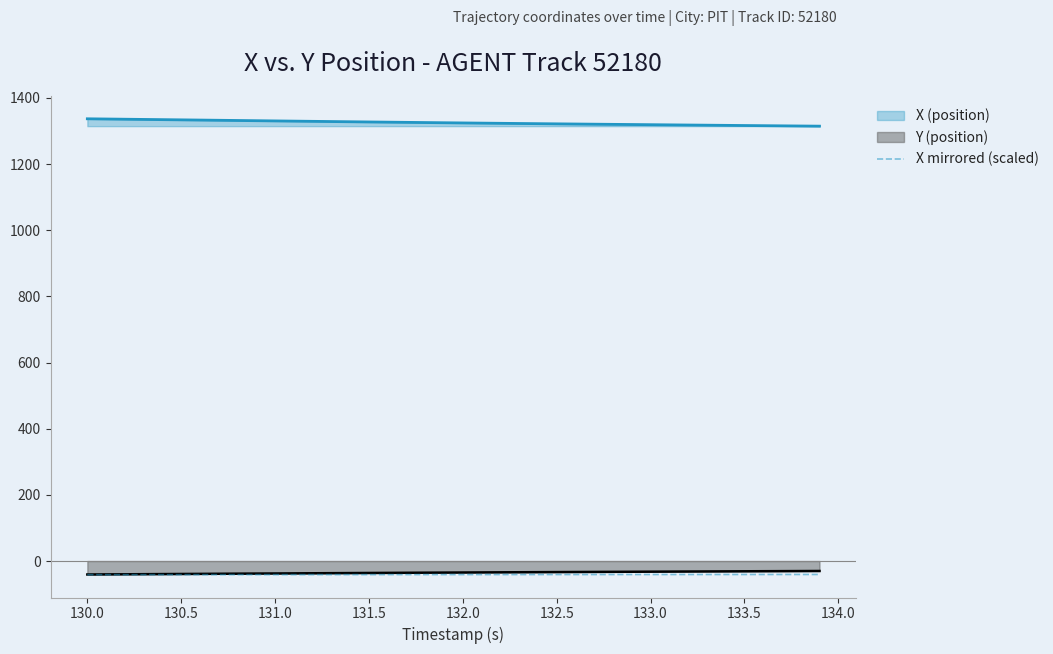

Which series has the largest total across all categories?

X (position)